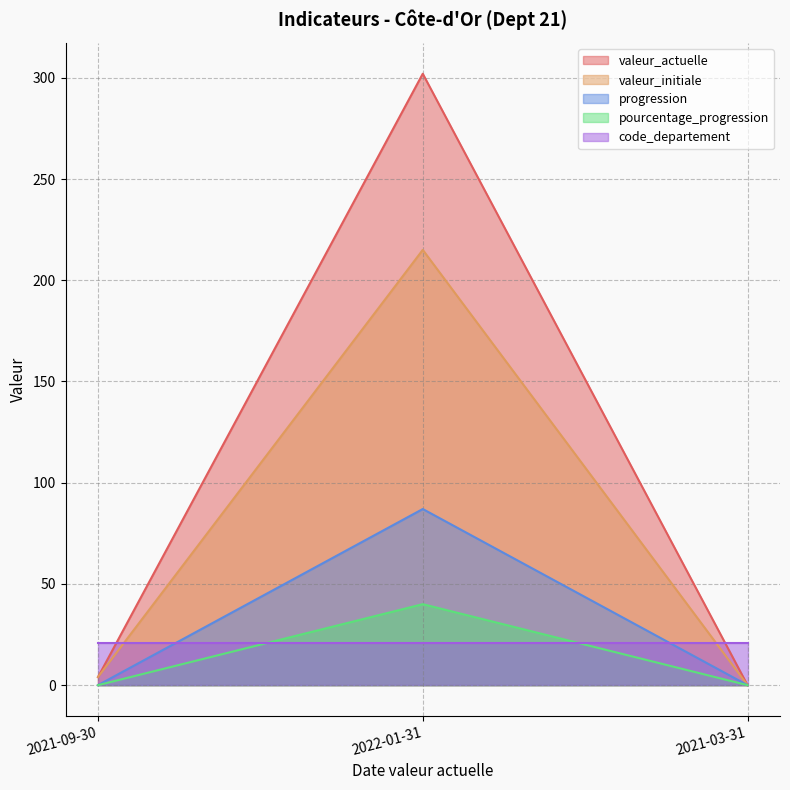

What position from the left is 2021-03-31?

3